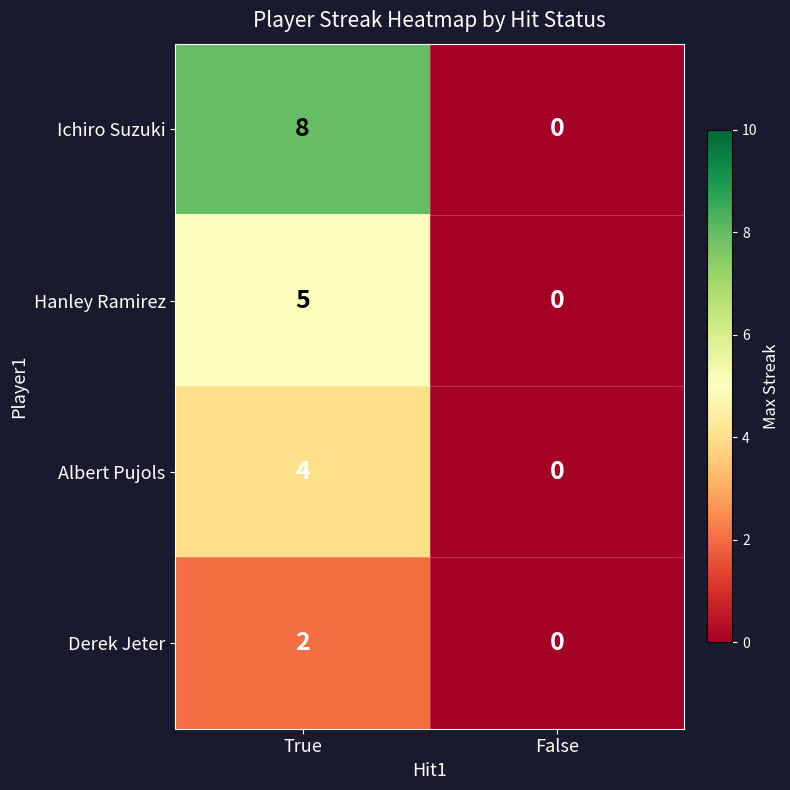

Reading left to right, extract all data points from this chart.

Ichiro Suzuki: 8	0
Hanley Ramirez: 5	0
Albert Pujols: 4	0
Derek Jeter: 2	0